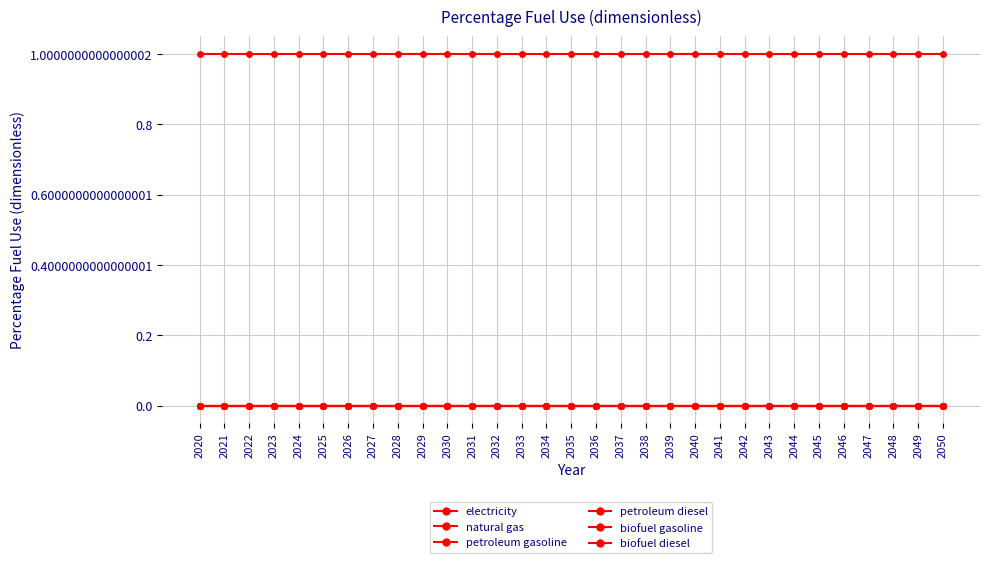

Does the chart have visible grid lines?

Yes